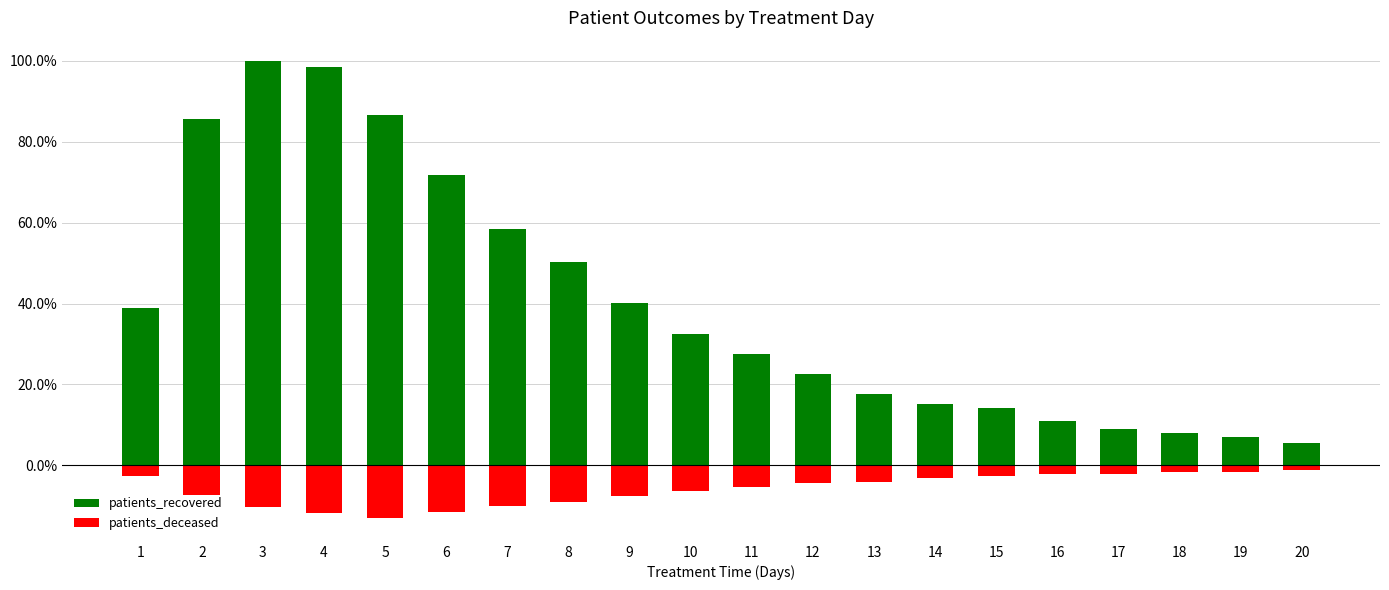

At how many categories does at least one series exceed 0?

20